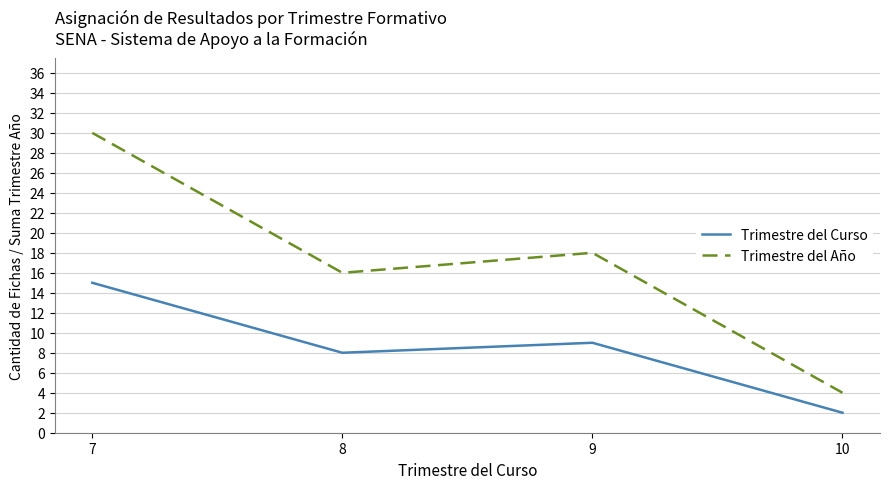

Reading right to left, what are all the values shown in this chart?

Trimestre del Curso: 10=2	9=9	8=8	7=15
Trimestre del Año: 10=4	9=18	8=16	7=30